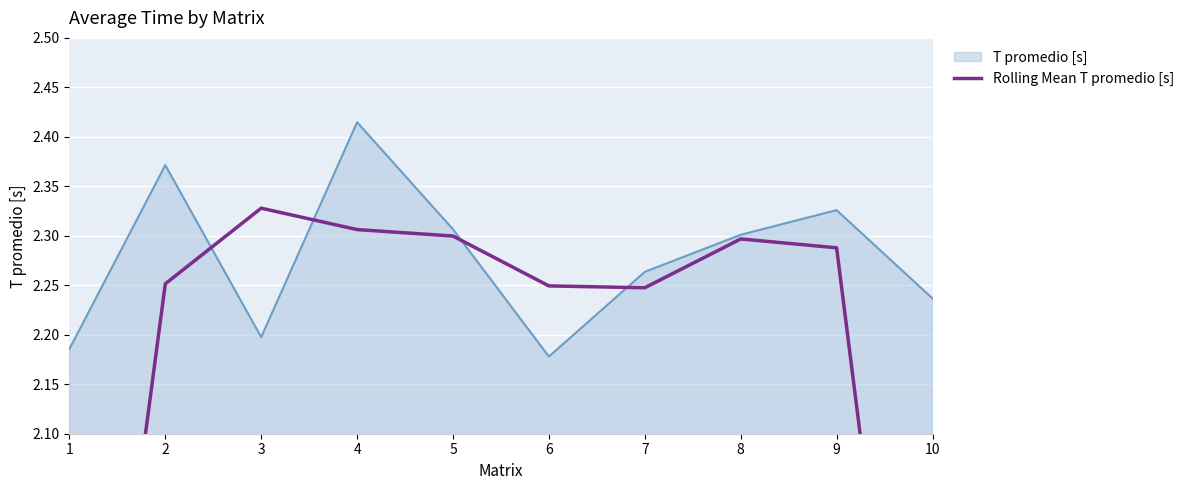

At which label does T promedio [s] reach its peak?

4